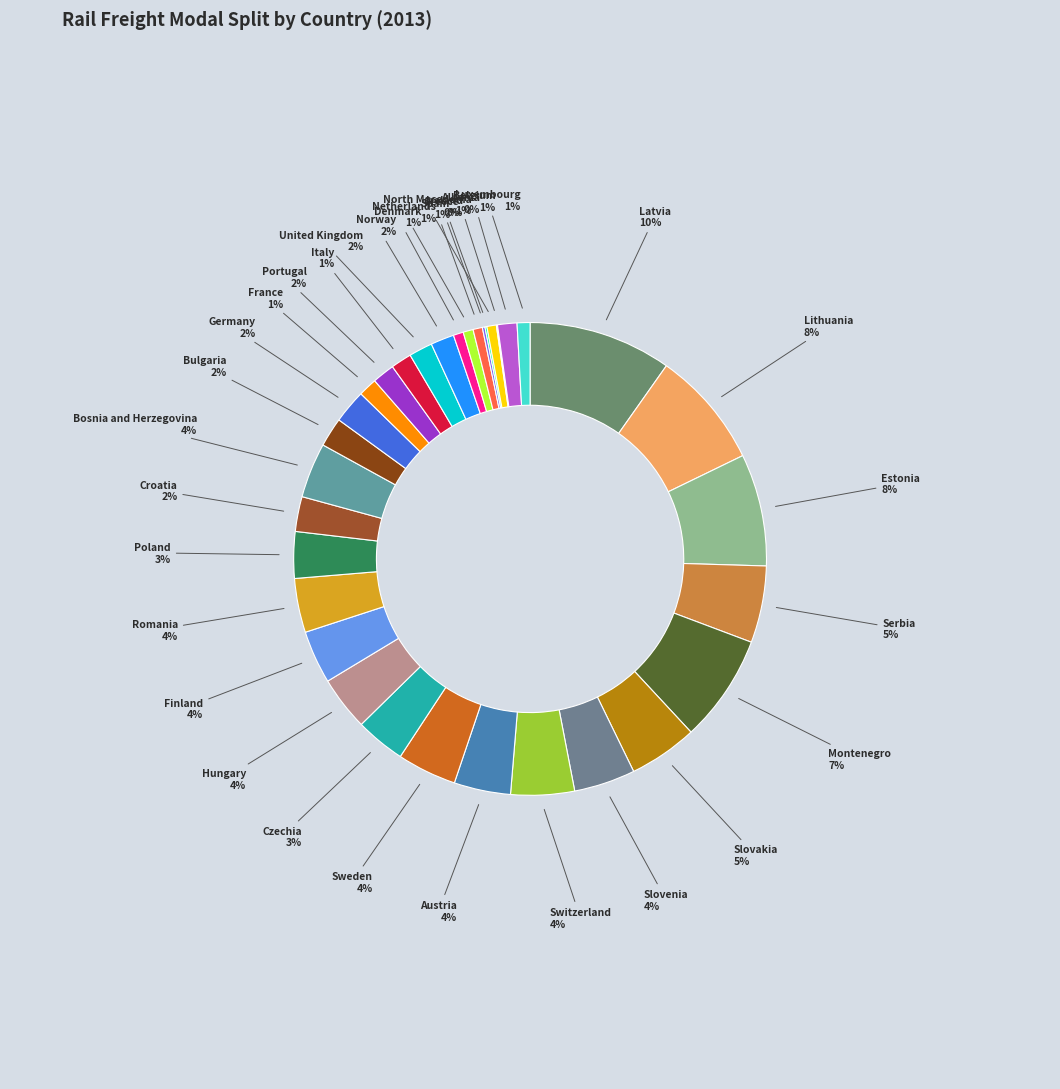

To the nearest percent, what is the difference between the largest and smallest slice percentages?

10%